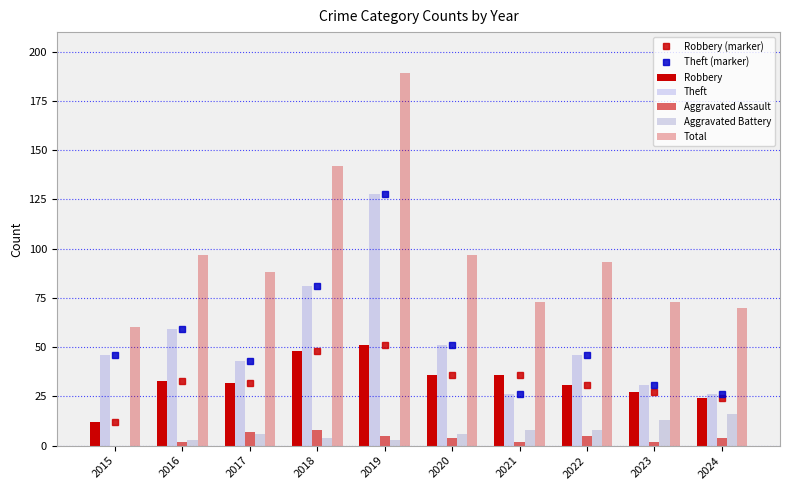

Rank the series by their maximum value, from lowest to highest.

Aggravated Assault, Aggravated Battery, Robbery, Theft, Total